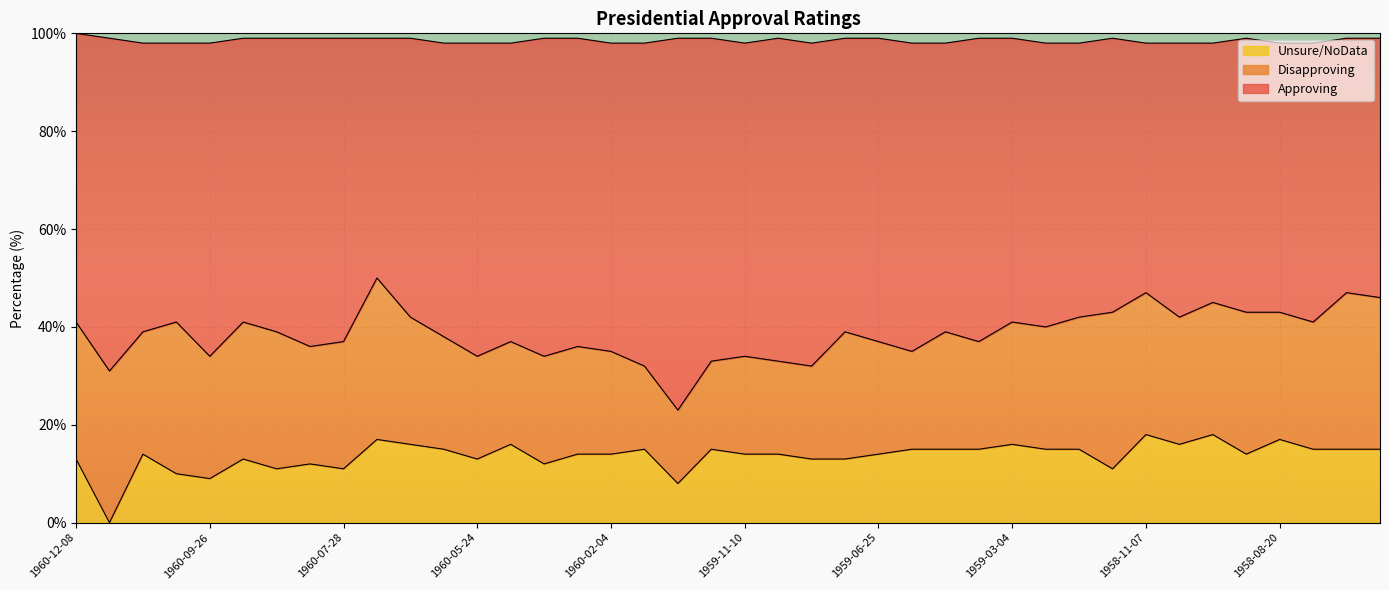

What are all the series names shown in the legend?

Unsure/NoData, Disapproving, Approving